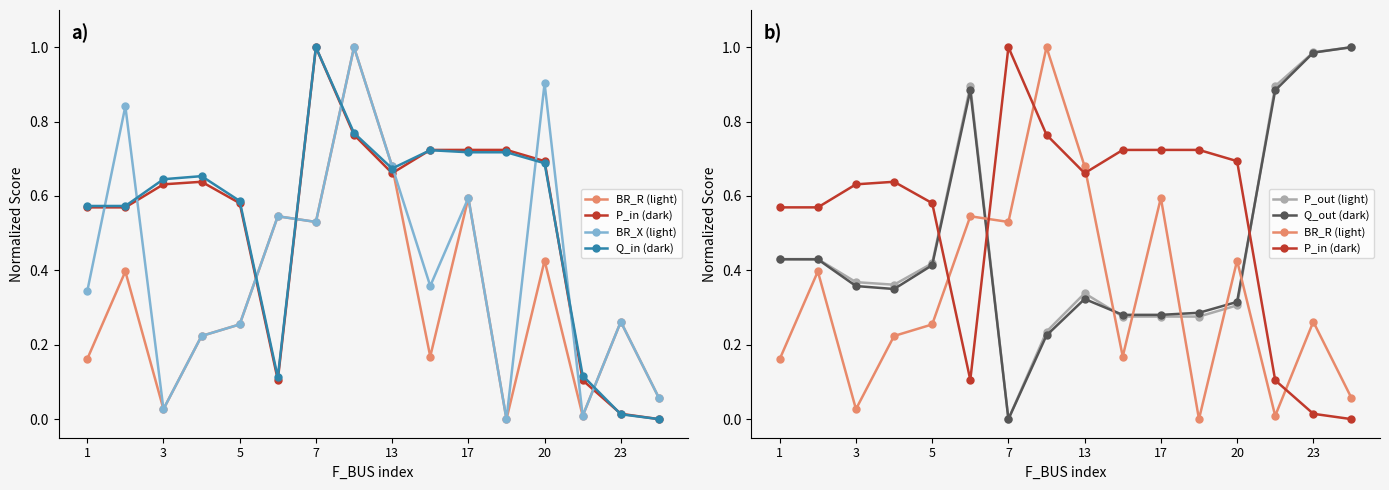

At how many categories does at least one series exceed 0?

16